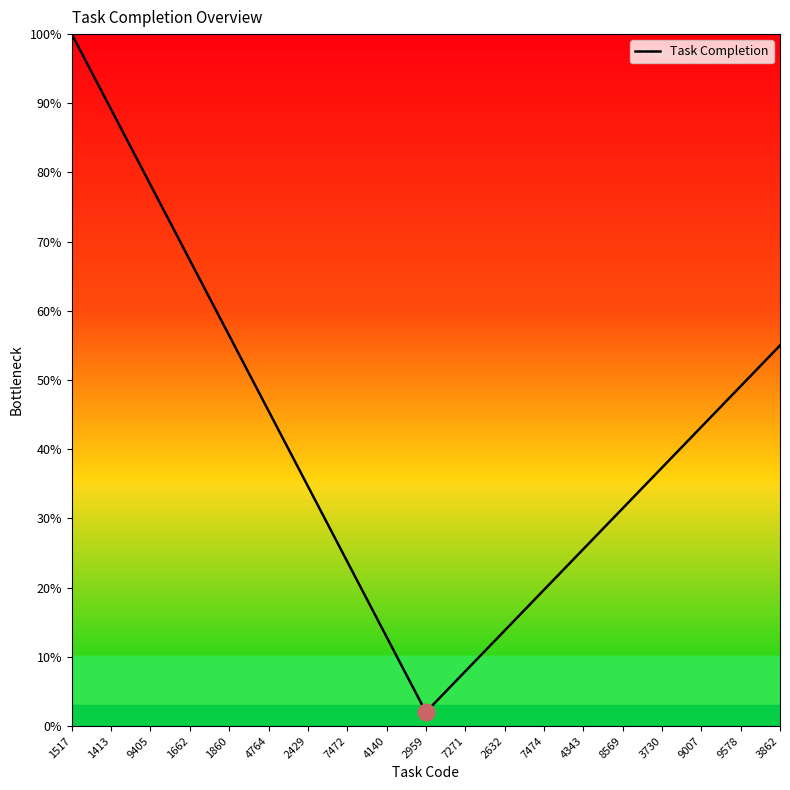

What is the change in value from 1517 to 2632?

-86.2